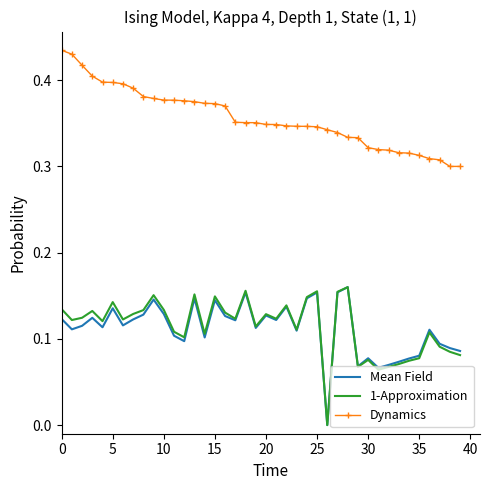

Which series has the largest total across all categories?

Dynamics